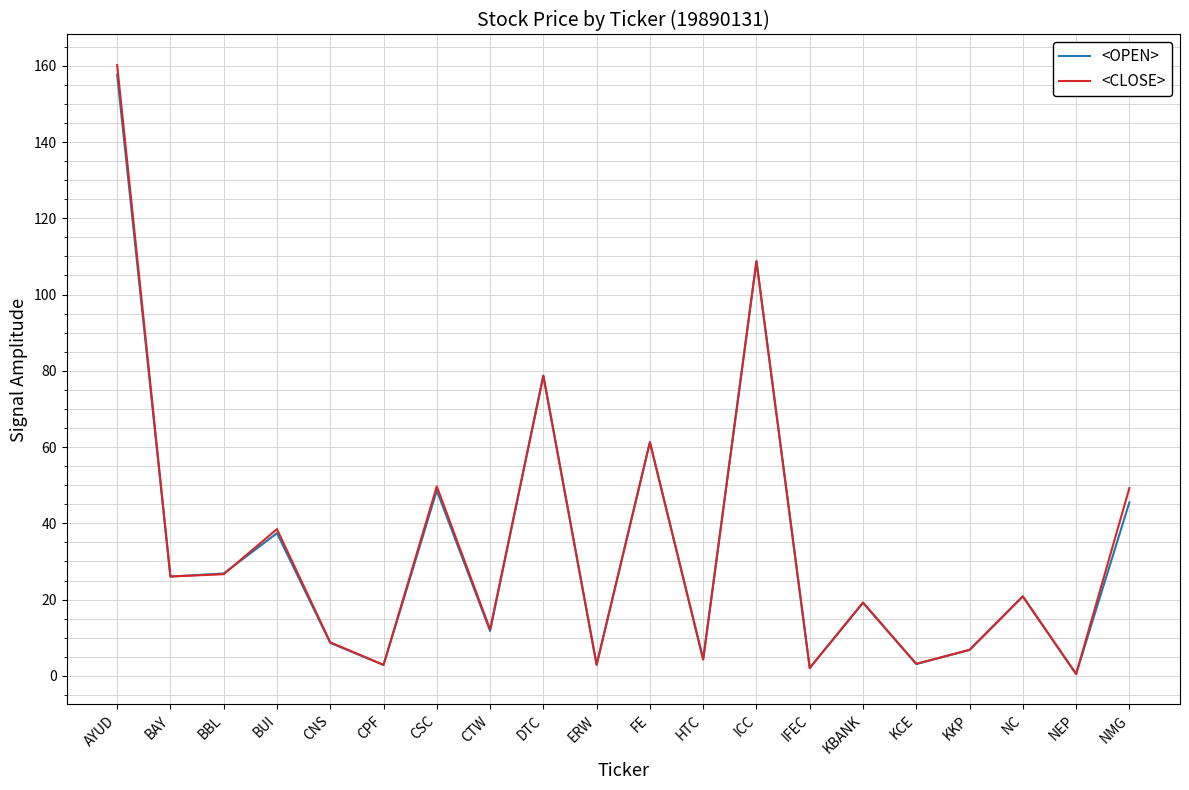

In <CLOSE>, how many points are lower than both neighbors (excluding endpoints)?

8